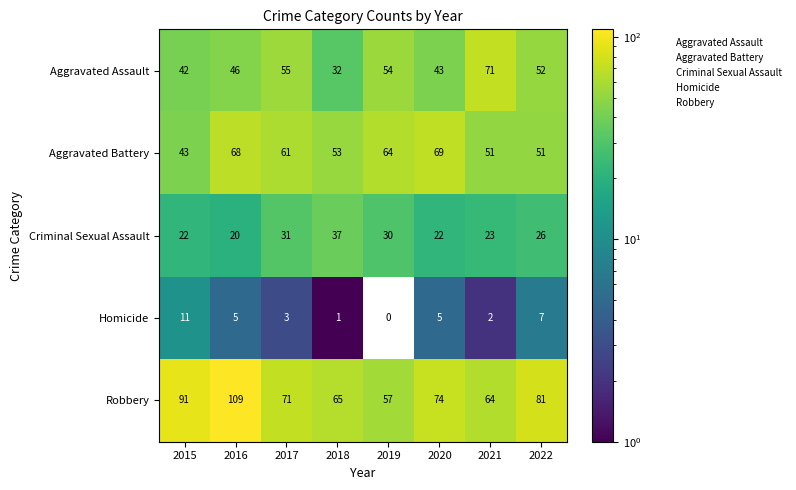

At 2020, list the series in order from smallest to largest.

Homicide, Criminal Sexual Assault, Aggravated Assault, Aggravated Battery, Robbery